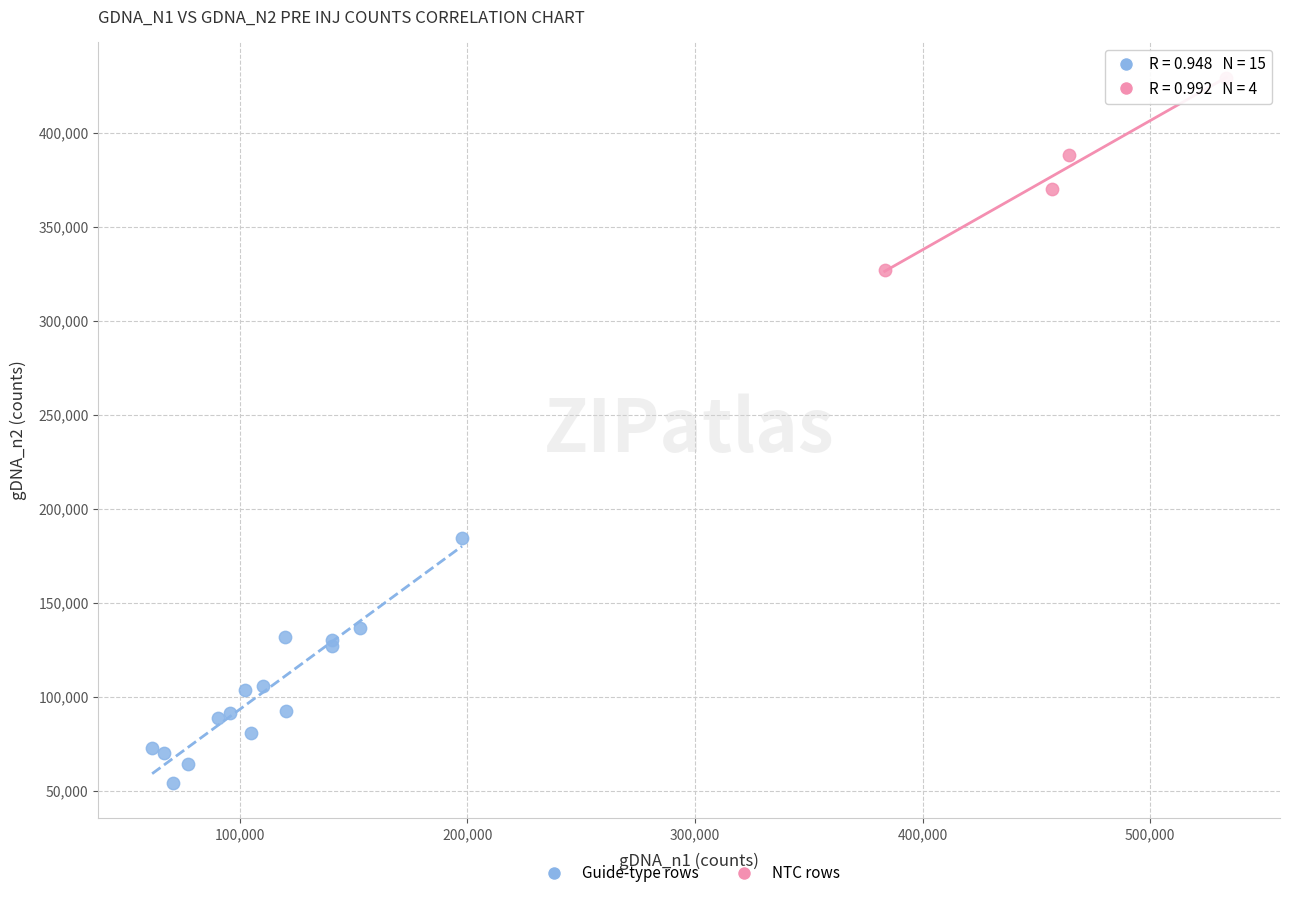

Which series reaches the minimum Y coordinate?

Guide-type rows